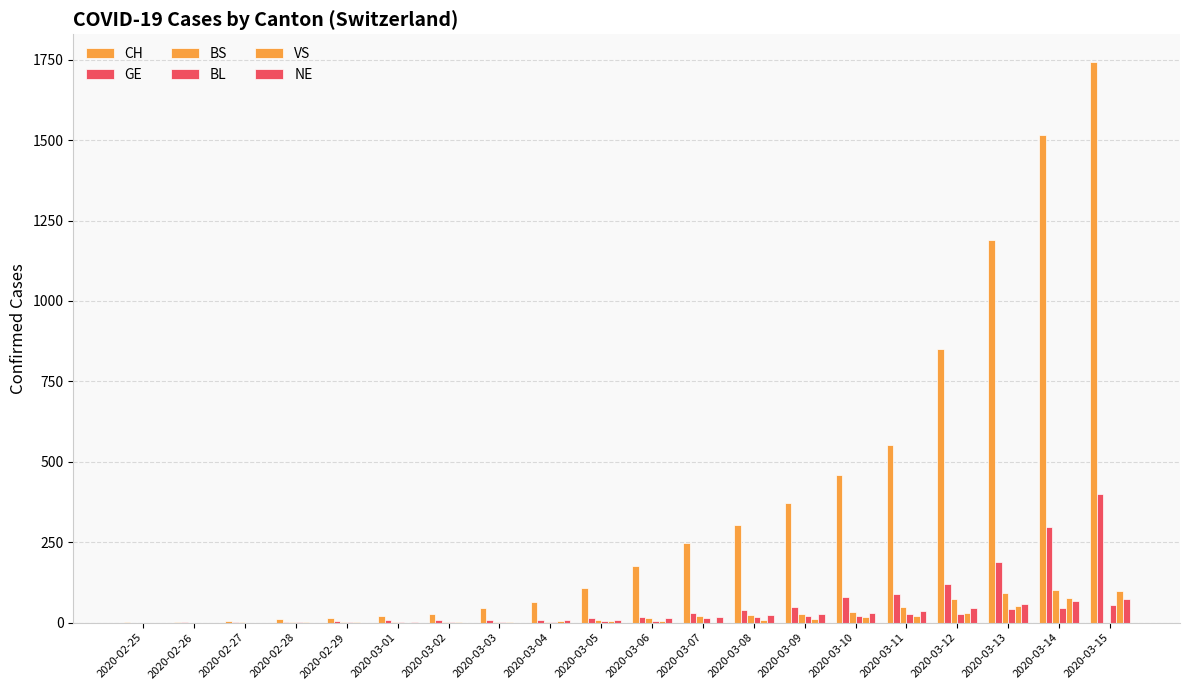

At how many categories does at least one series exceed 347?

7